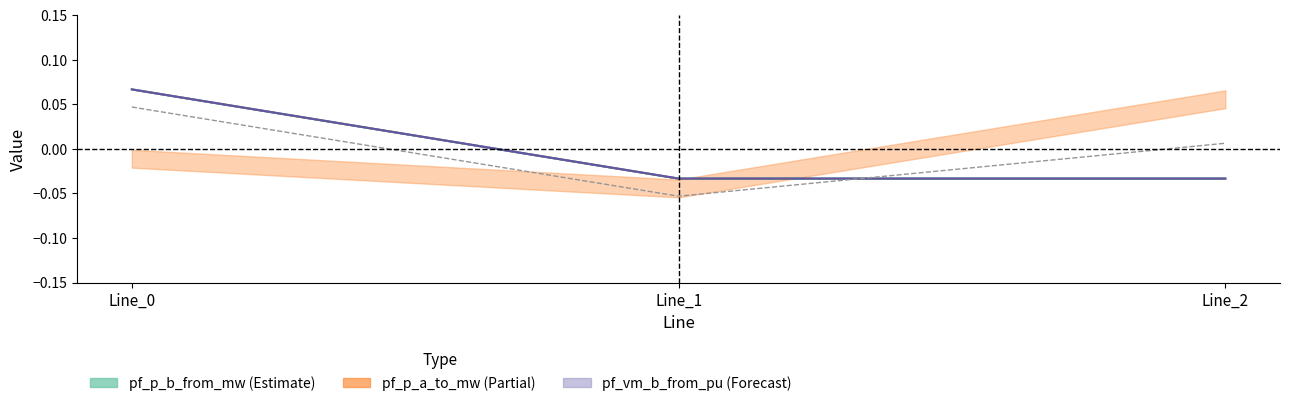

What is the total value across all series at Line_0?

0.2